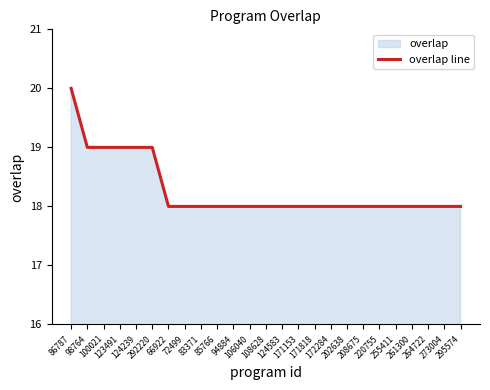

Does the chart display data point markers on the line(s)?

No